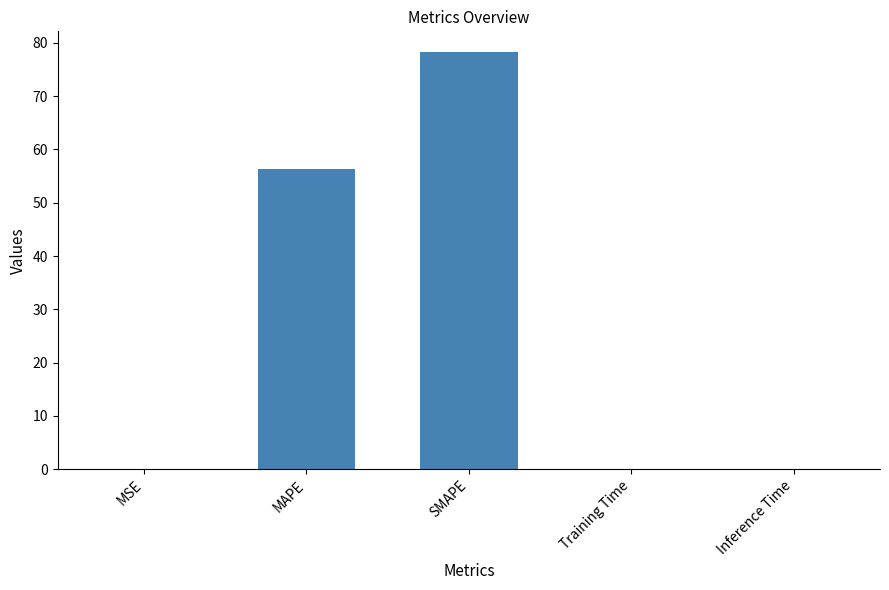

Count the number of data series in this chart.

1